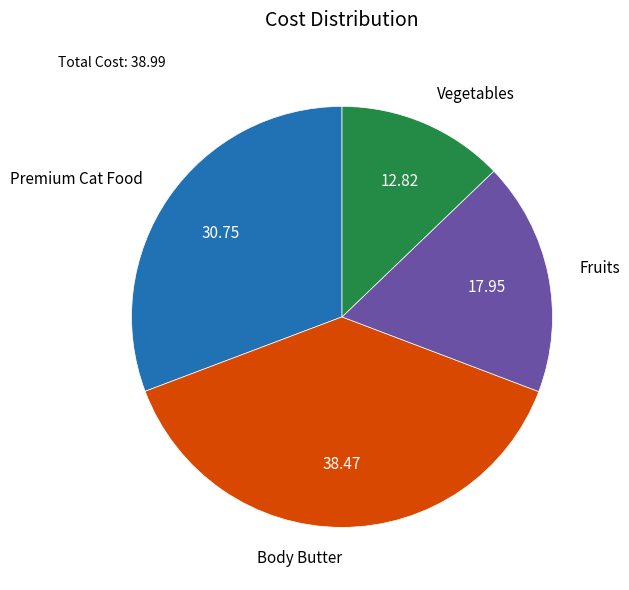

Rank the categories by value from lowest to highest.

Vegetables, Fruits, Premium Cat Food, Body Butter